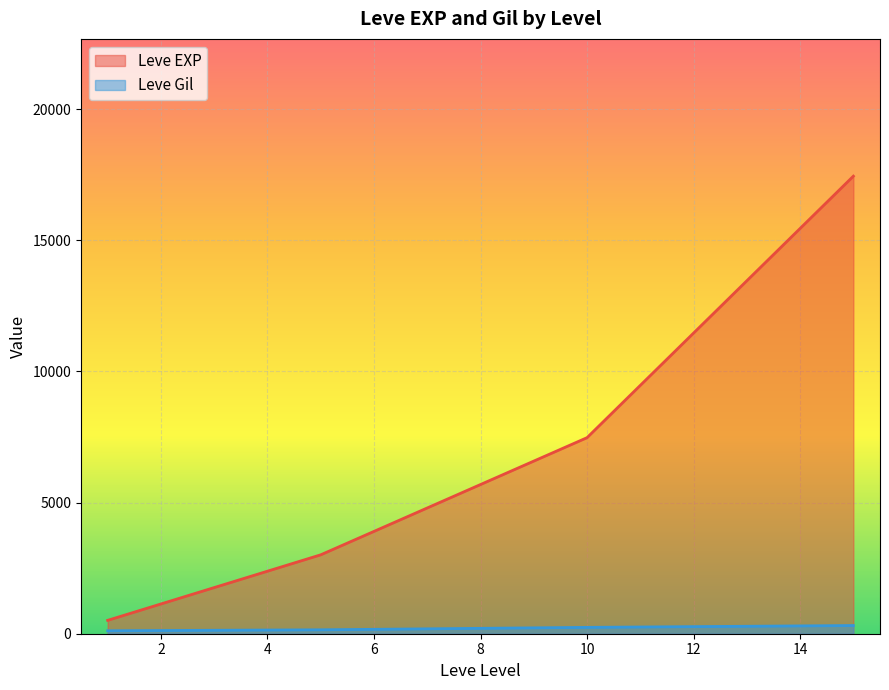

What are all the series names shown in the legend?

Leve EXP, Leve Gil